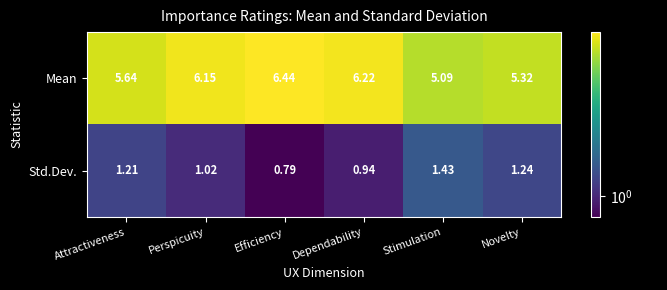

Is the value of Std.Dev. at Novelty greater than the value of Mean at Attractiveness?

No